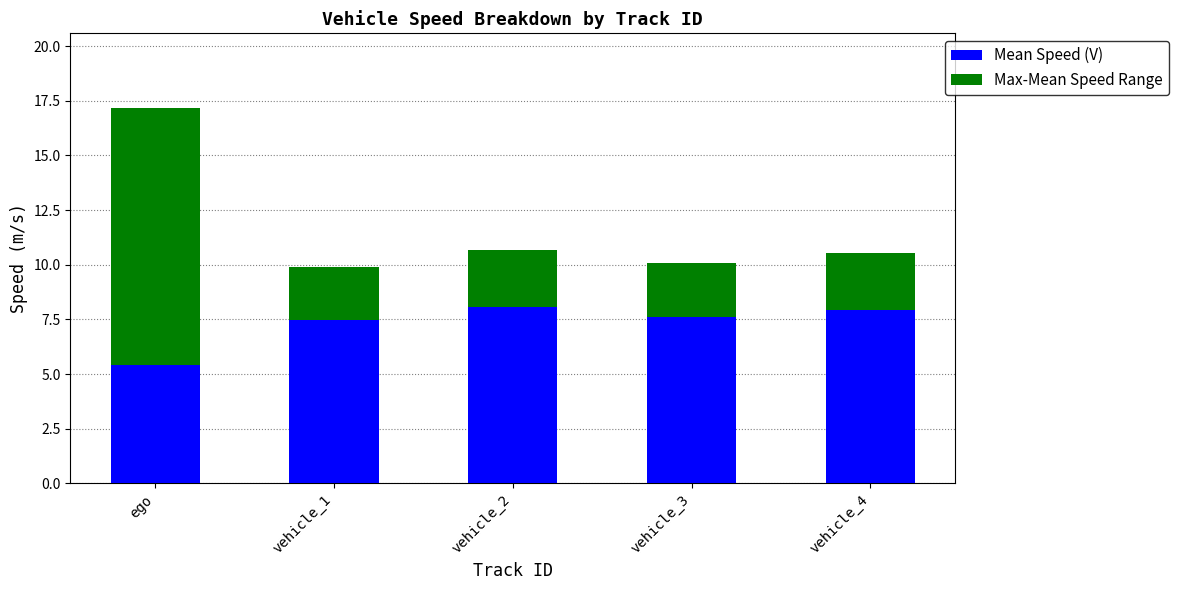

The Mean Speed (V) series shows 8.1 at vehicle_2. True or false?

True